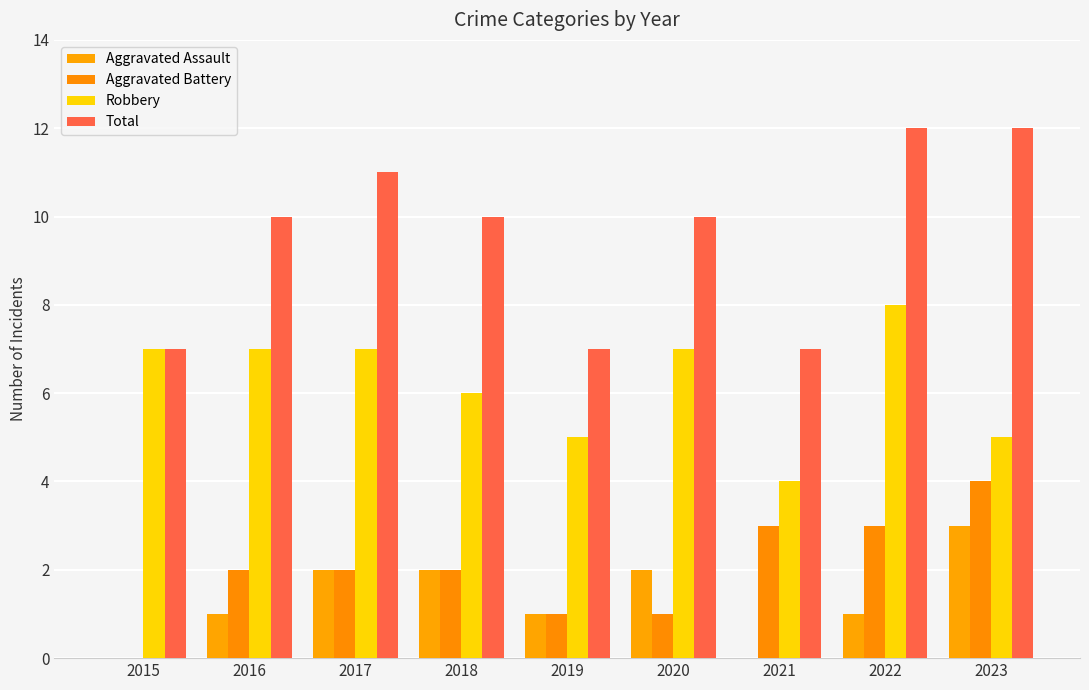

What is the sum of all Aggravated Battery values?

18